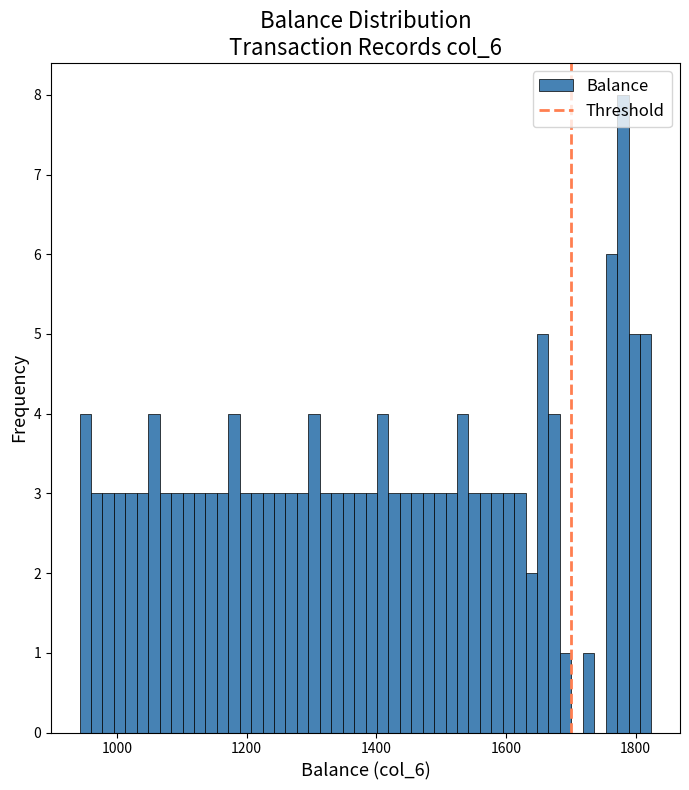

Read against the x-axis, roughly where is the centre of the tallest bar?

1780